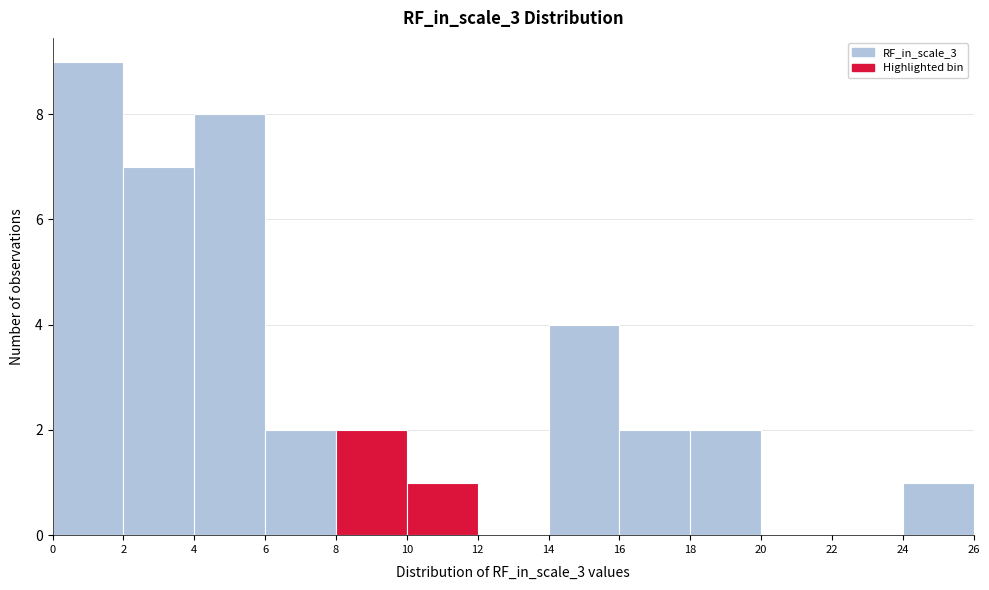

Reading left to right, list every bar in this chart as the range it spans on the x-axis followed by its height. The values are not printed on the chart, so give them approximately, as read against the axis.

0 to 2: 9
2 to 4: 7
4 to 6: 8
6 to 8: 2
8 to 10: 2
10 to 12: 1
12 to 14: 0
14 to 16: 4
16 to 18: 2
18 to 20: 2
20 to 22: 0
22 to 24: 0
24 to 26: 1